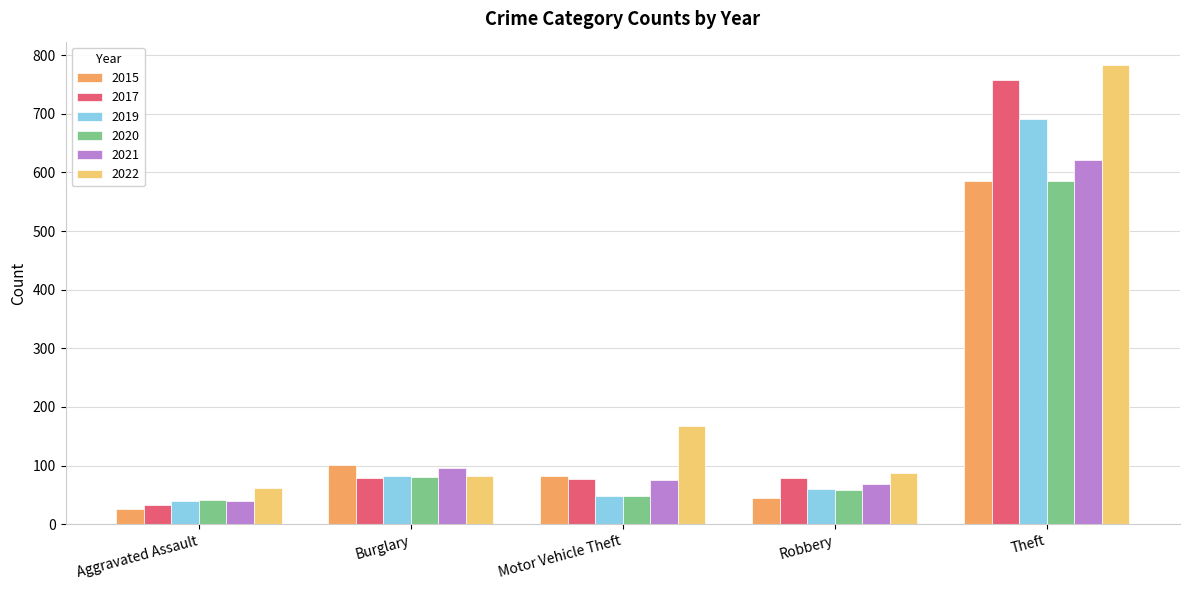

The value of 2022 at Robbery is 88. True or false?

True